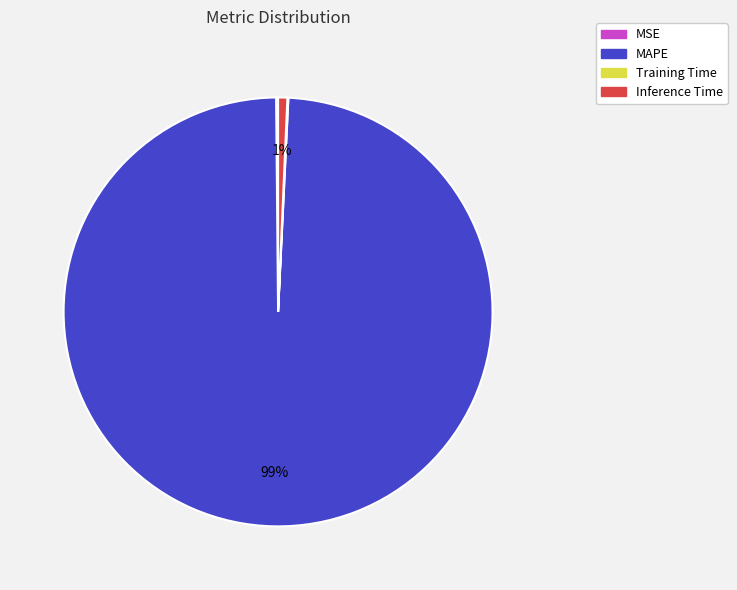

Which slice is the largest?

MAPE